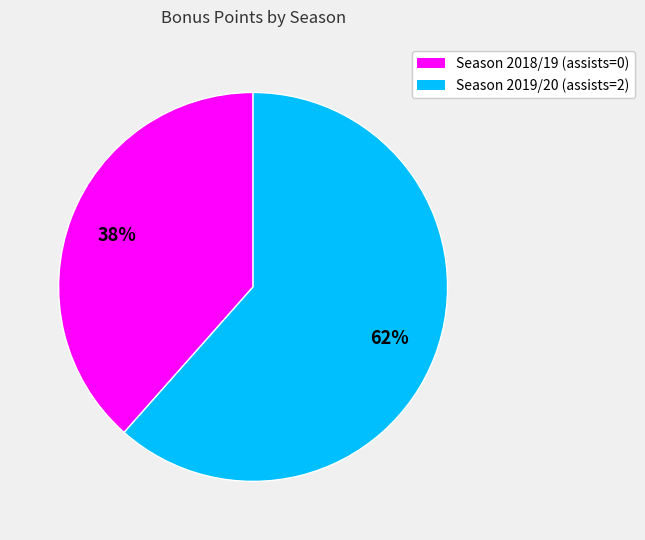

Which has a higher value, Season 2018/19 (assists=0) or Season 2019/20 (assists=2)?

Season 2019/20 (assists=2)